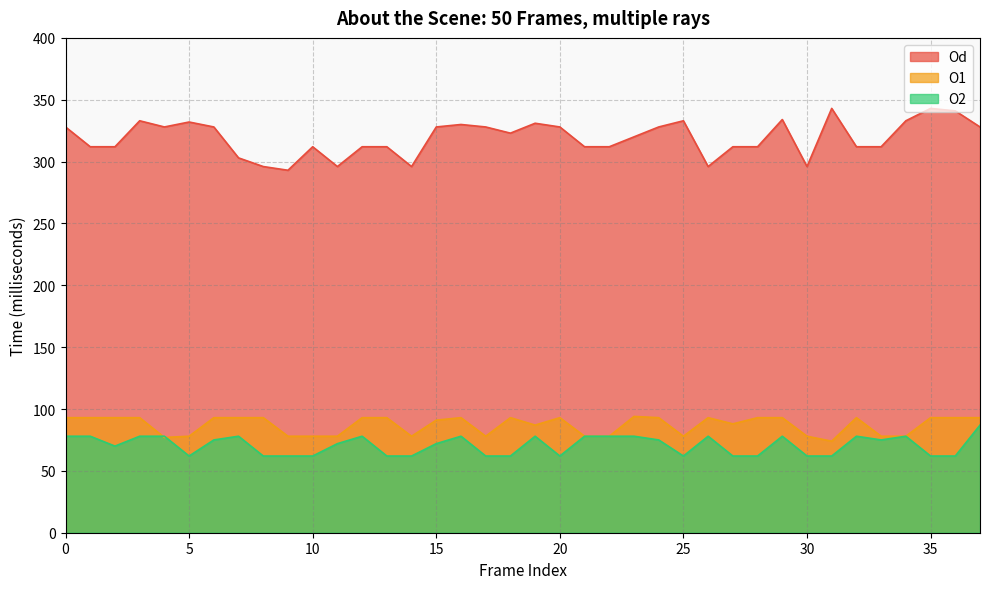

Count the number of data series in this chart.

3